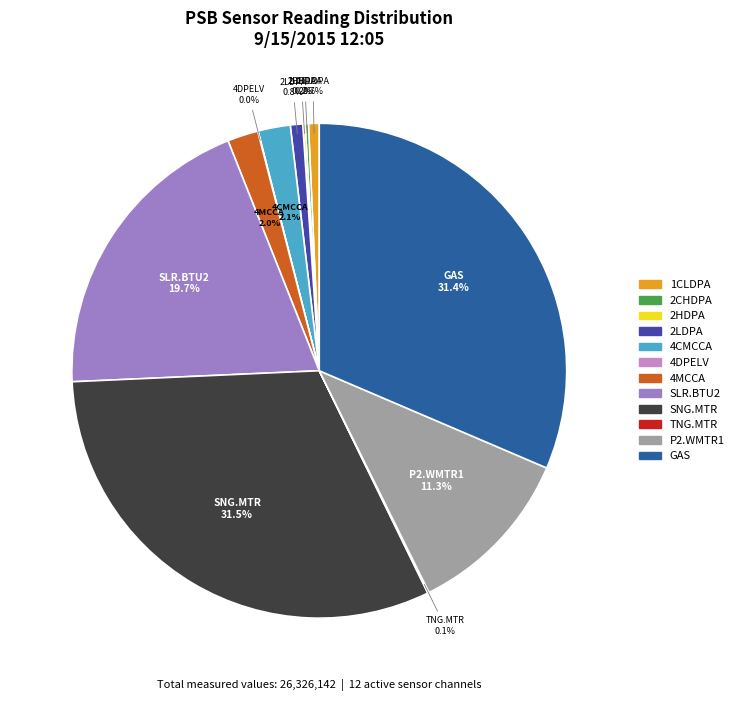

Is there a majority slice in this chart?

No